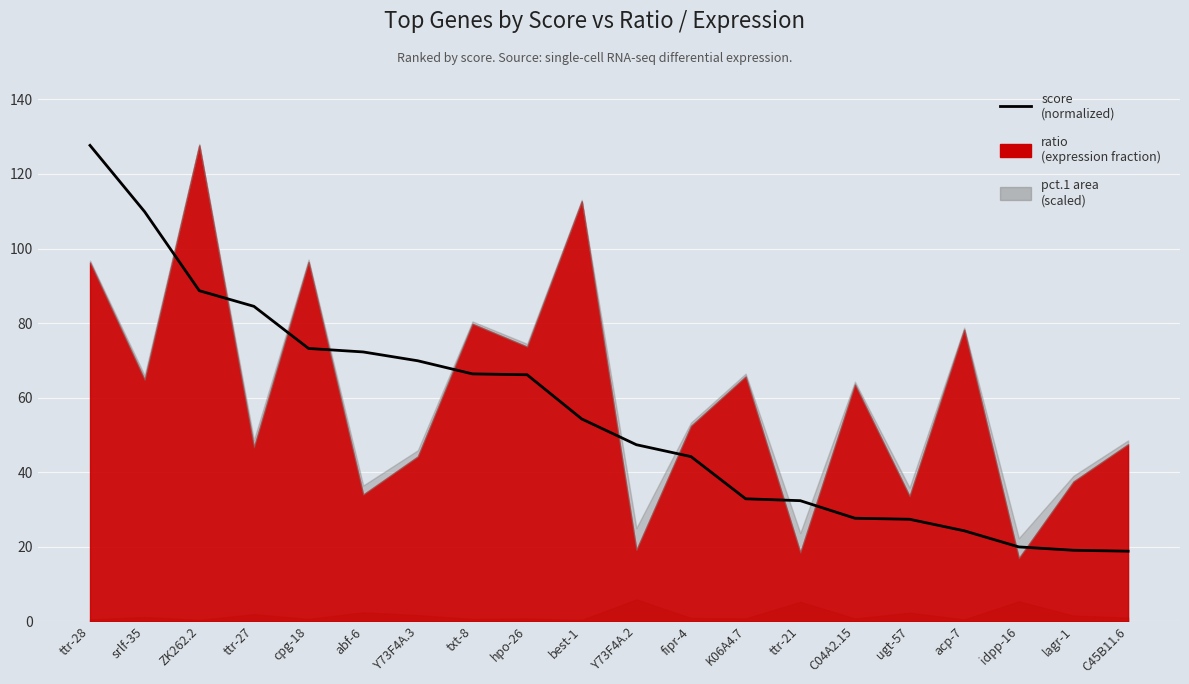

True or false: the data shows 128.6 at ttr-27.

False